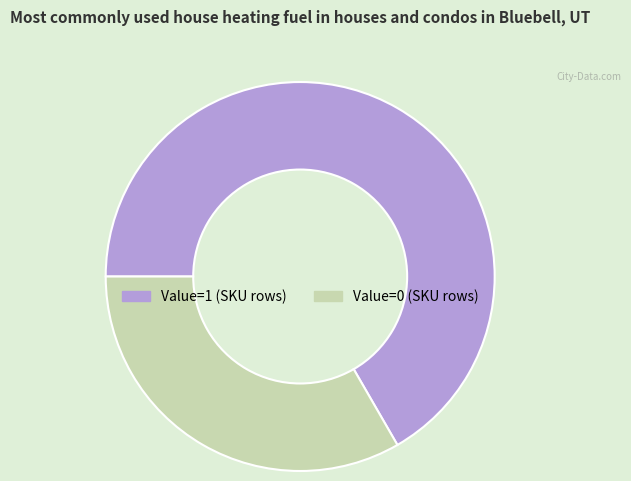

True or false: Value=1 (SKU rows) accounts for 73% of the total.

False